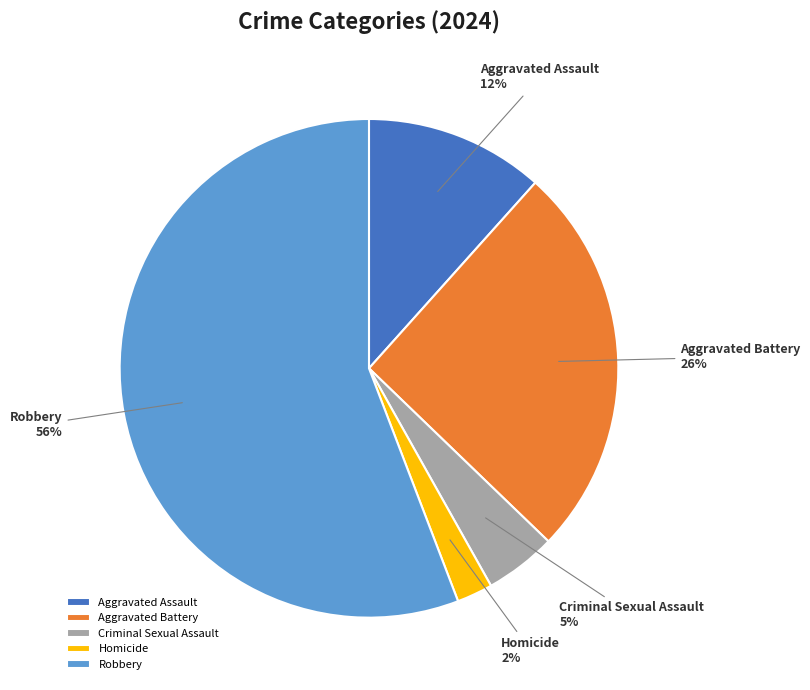

How many segments does this pie chart have?

5